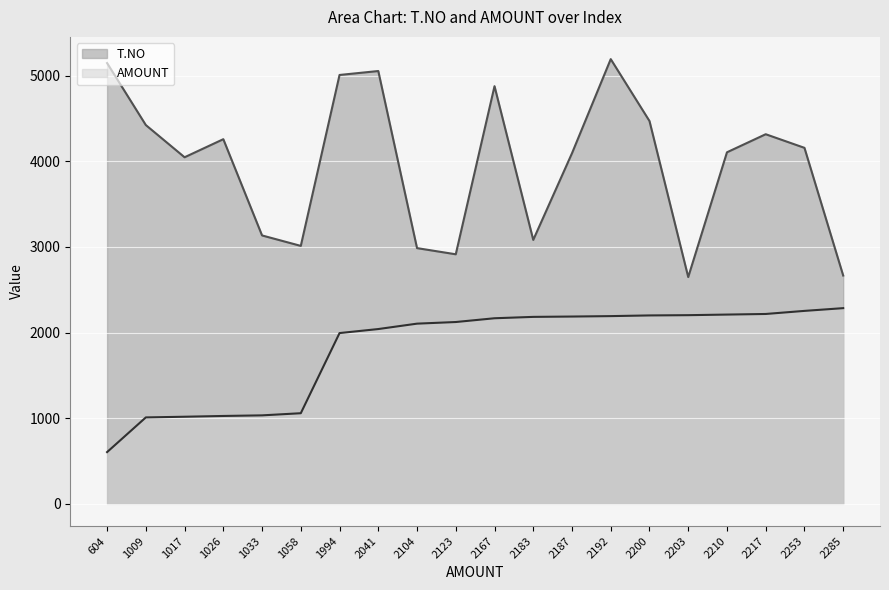

Count the number of categories in the chart.

20